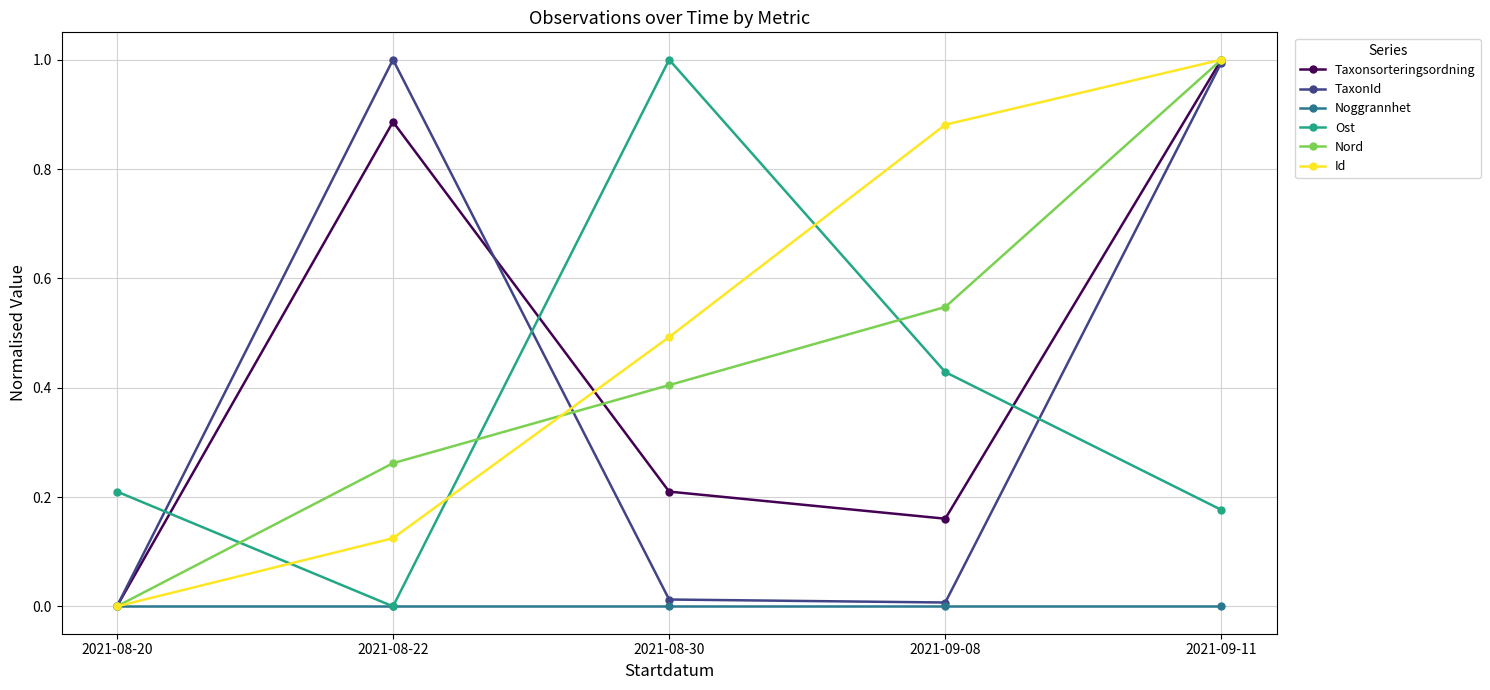

Which series has the largest total across all categories?

Id